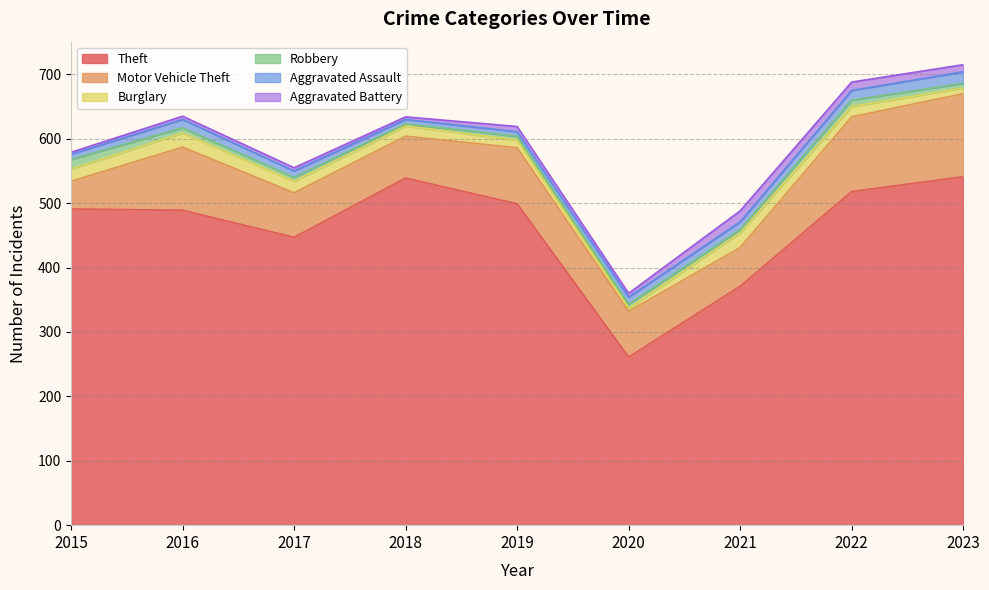

What is the total value across all series at 2023?

715